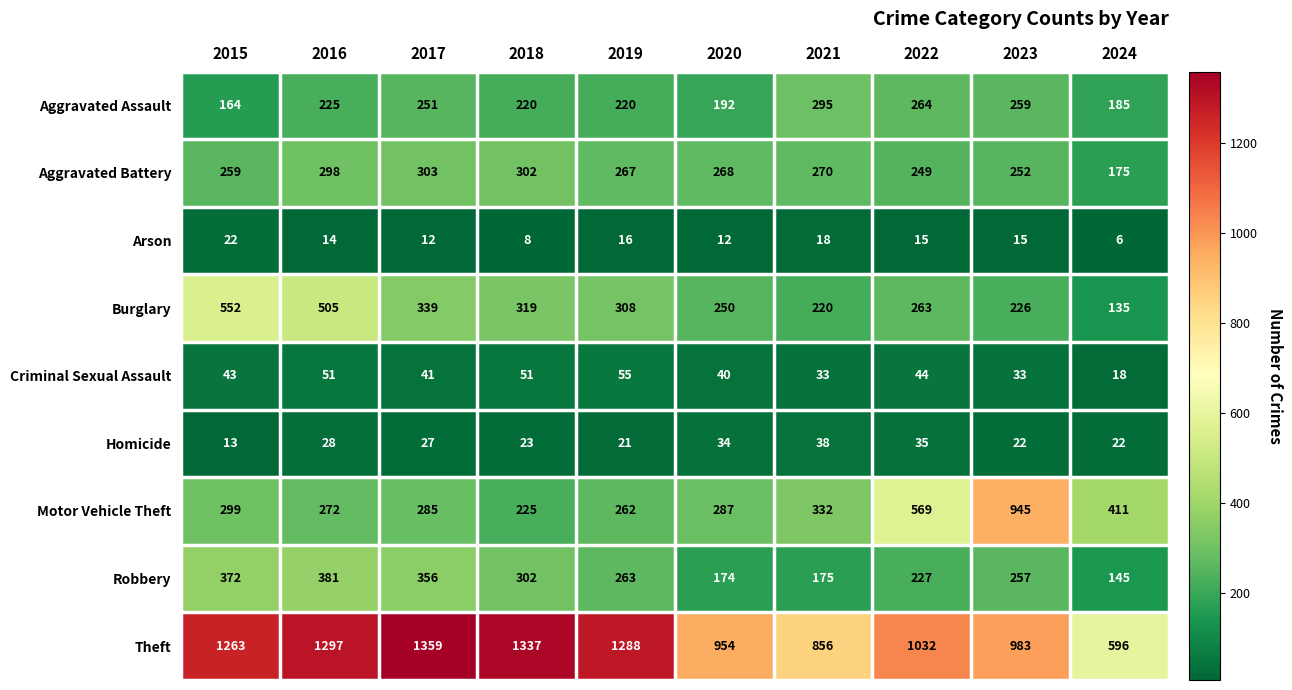

True or false: Aggravated Battery has a value of 267 at 2019.

True